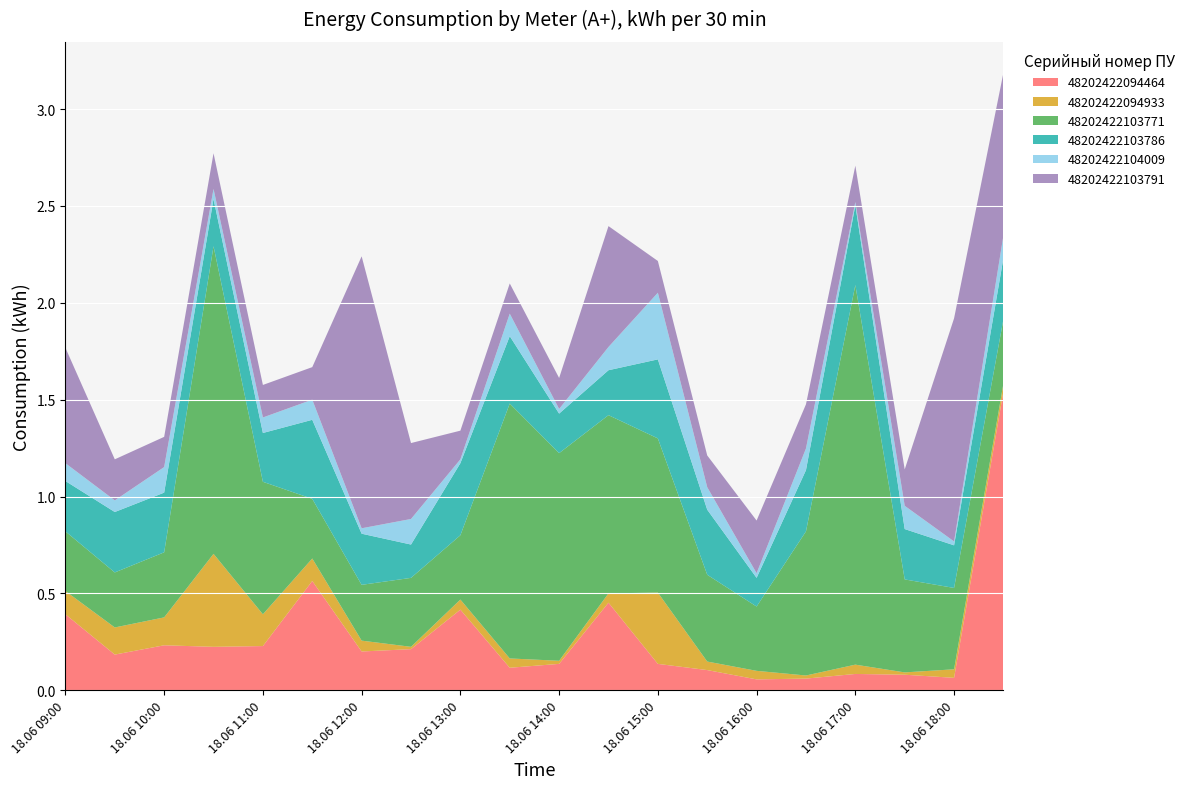

Reading left to right, transcribe all the data shown in this chart.

48202422094464: 0.4	0.2	0.2	0.2	0.2	0.6	0.2	0.2	0.4	0.1	0.1	0.5	0.1	0.1	0.1	0.1	0.1	0.1	0.1	1.5
48202422094933: 0.1	0.1	0.1	0.5	0.2	0.1	0.1	0.0	0.1	0.0	0.0	0.0	0.4	0.0	0.0	0.0	0.0	0.0	0.0	0.0
48202422103771: 0.3	0.3	0.3	1.6	0.7	0.3	0.3	0.4	0.3	1.3	1.1	0.9	0.8	0.4	0.3	0.7	2.0	0.5	0.4	0.3
48202422103786: 0.3	0.3	0.3	0.2	0.3	0.4	0.3	0.2	0.4	0.3	0.2	0.2	0.4	0.3	0.1	0.3	0.4	0.3	0.2	0.3
48202422104009: 0.1	0.1	0.1	0.1	0.1	0.1	0.0	0.1	0.0	0.1	0.0	0.1	0.3	0.1	0.0	0.1	0.0	0.1	0.0	0.1
48202422103791: 0.6	0.2	0.2	0.2	0.2	0.2	1.4	0.4	0.1	0.2	0.2	0.6	0.2	0.2	0.3	0.2	0.2	0.2	1.2	0.8